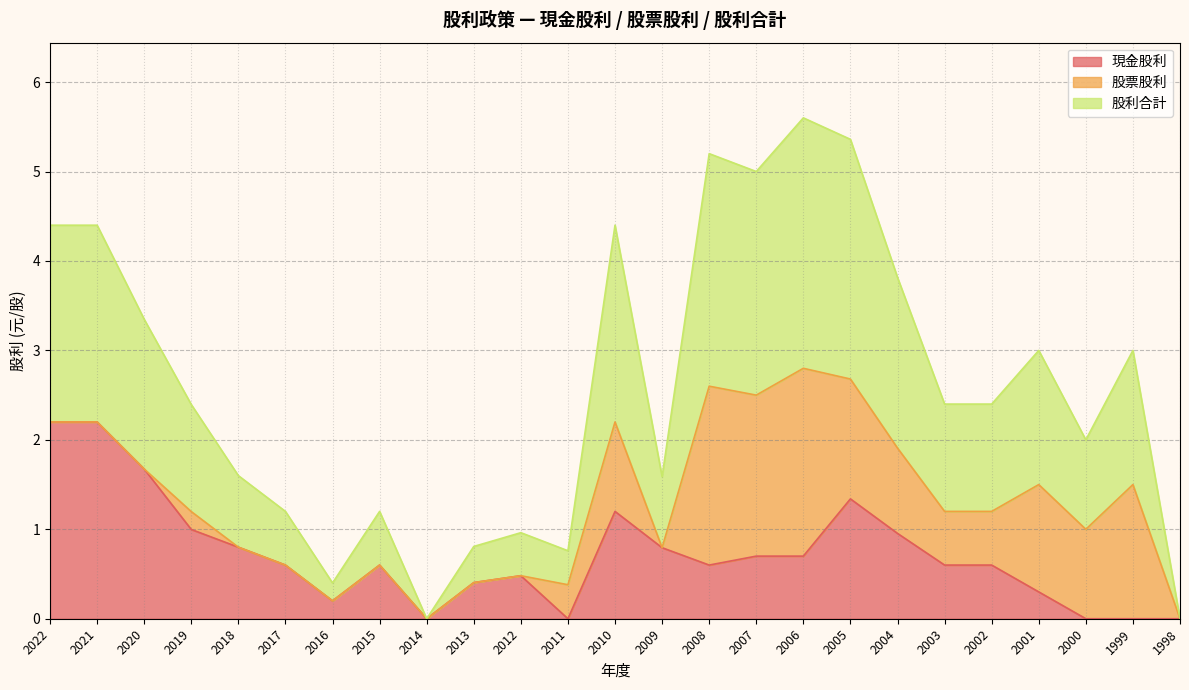

What is the sum of all 股利合計 values?

65.2